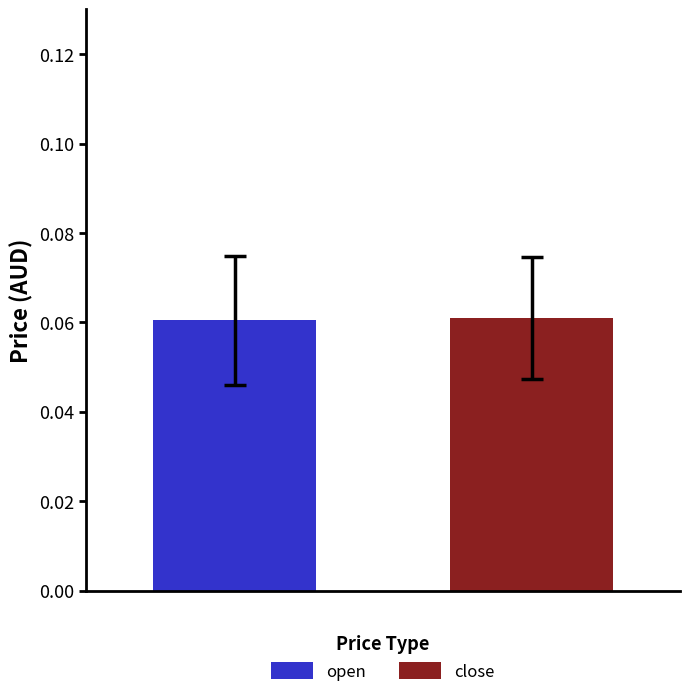

Count the number of data series in this chart.

1